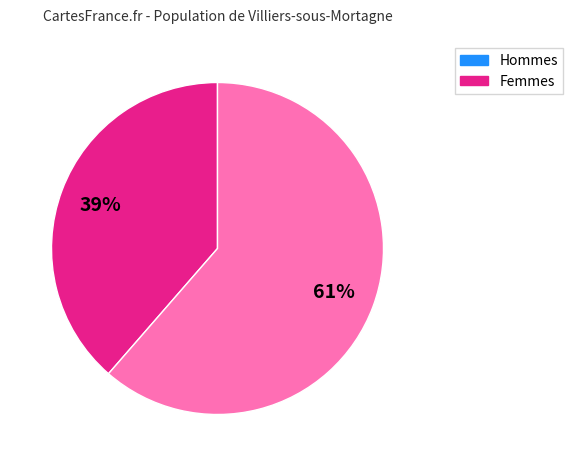

Does any single category account for the majority?

Yes